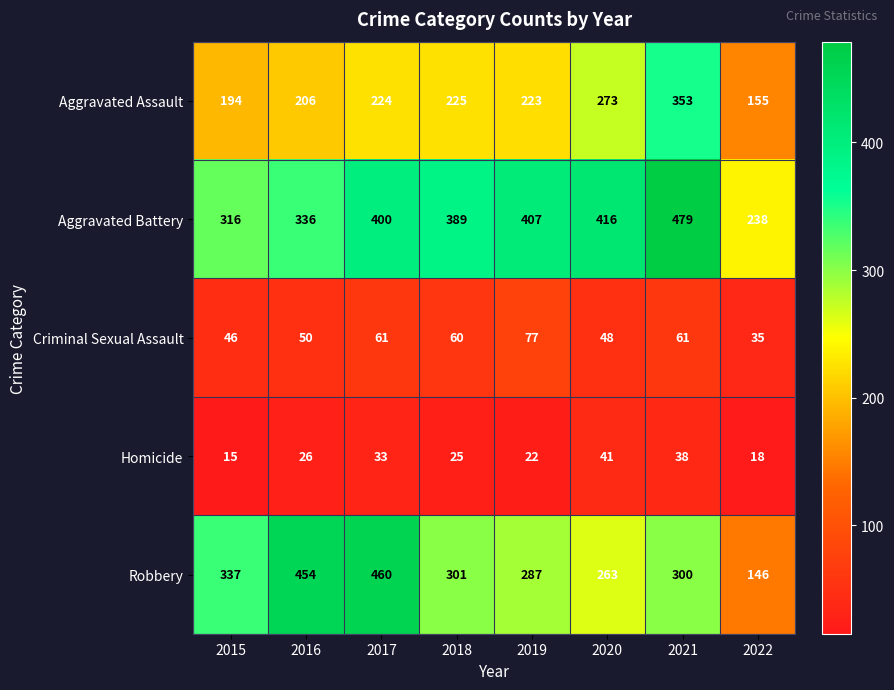

What is the approximate value of Homicide at 2021, to the nearest 5?

40